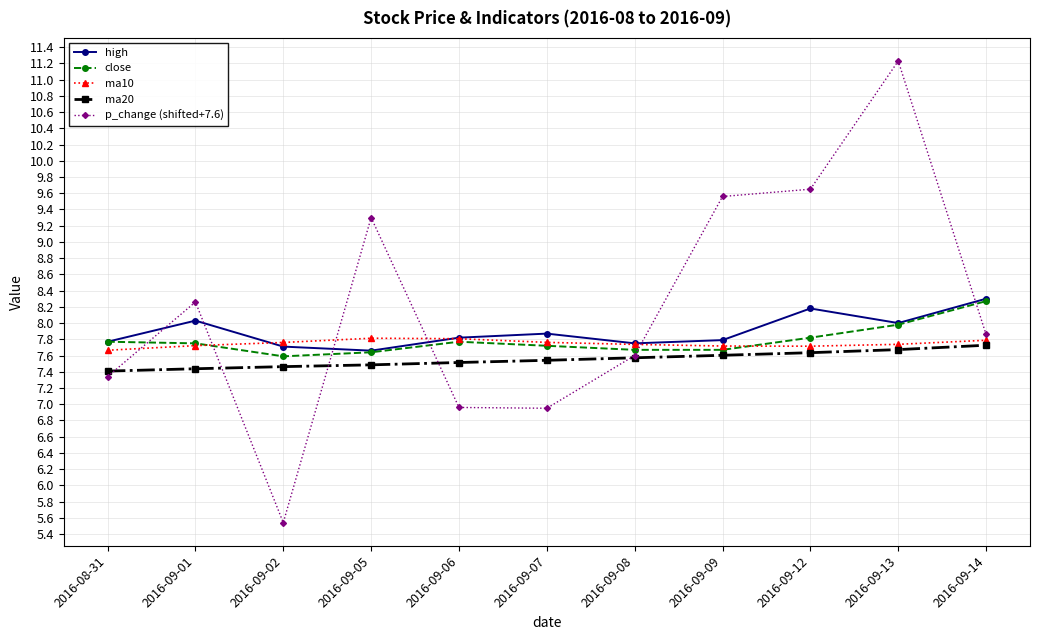

What is the sum of all high values?

86.9